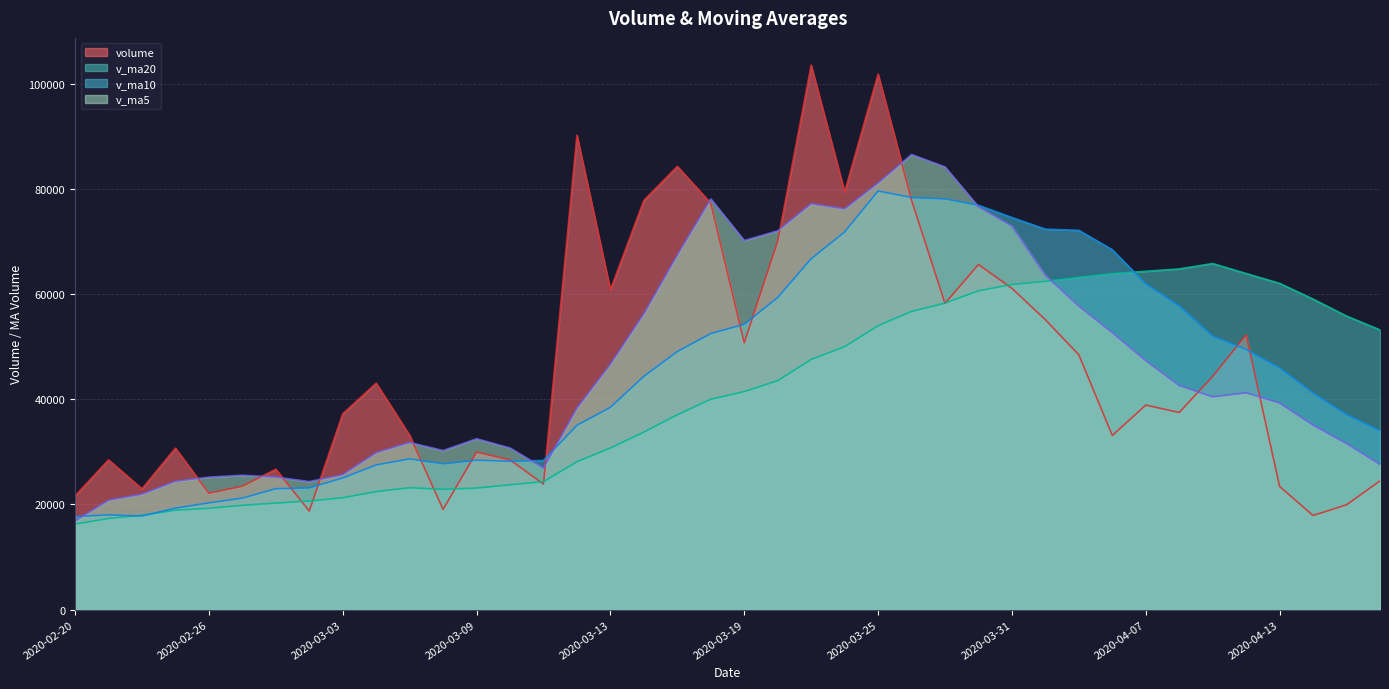

What is the value of the volume point at the 17th from the left?

60828.6